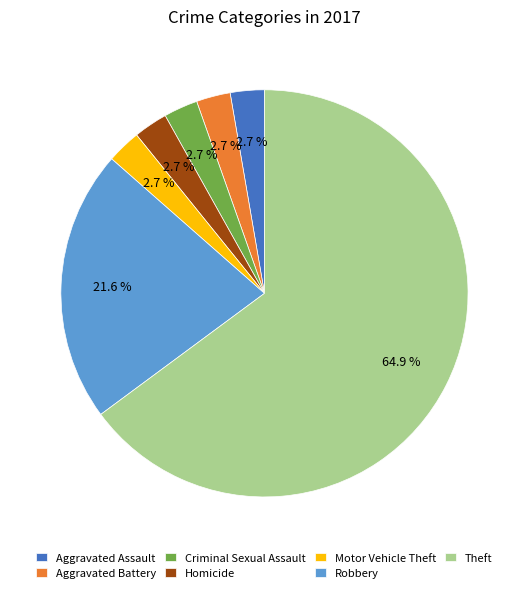

The Theft slice represents 65% of the pie. True or false?

True